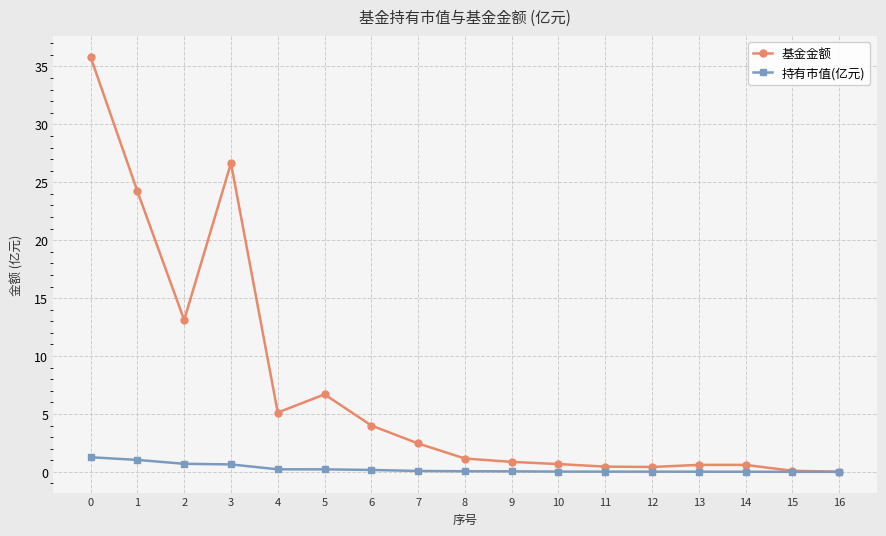

Which series has the largest range (max minus min)?

基金金额